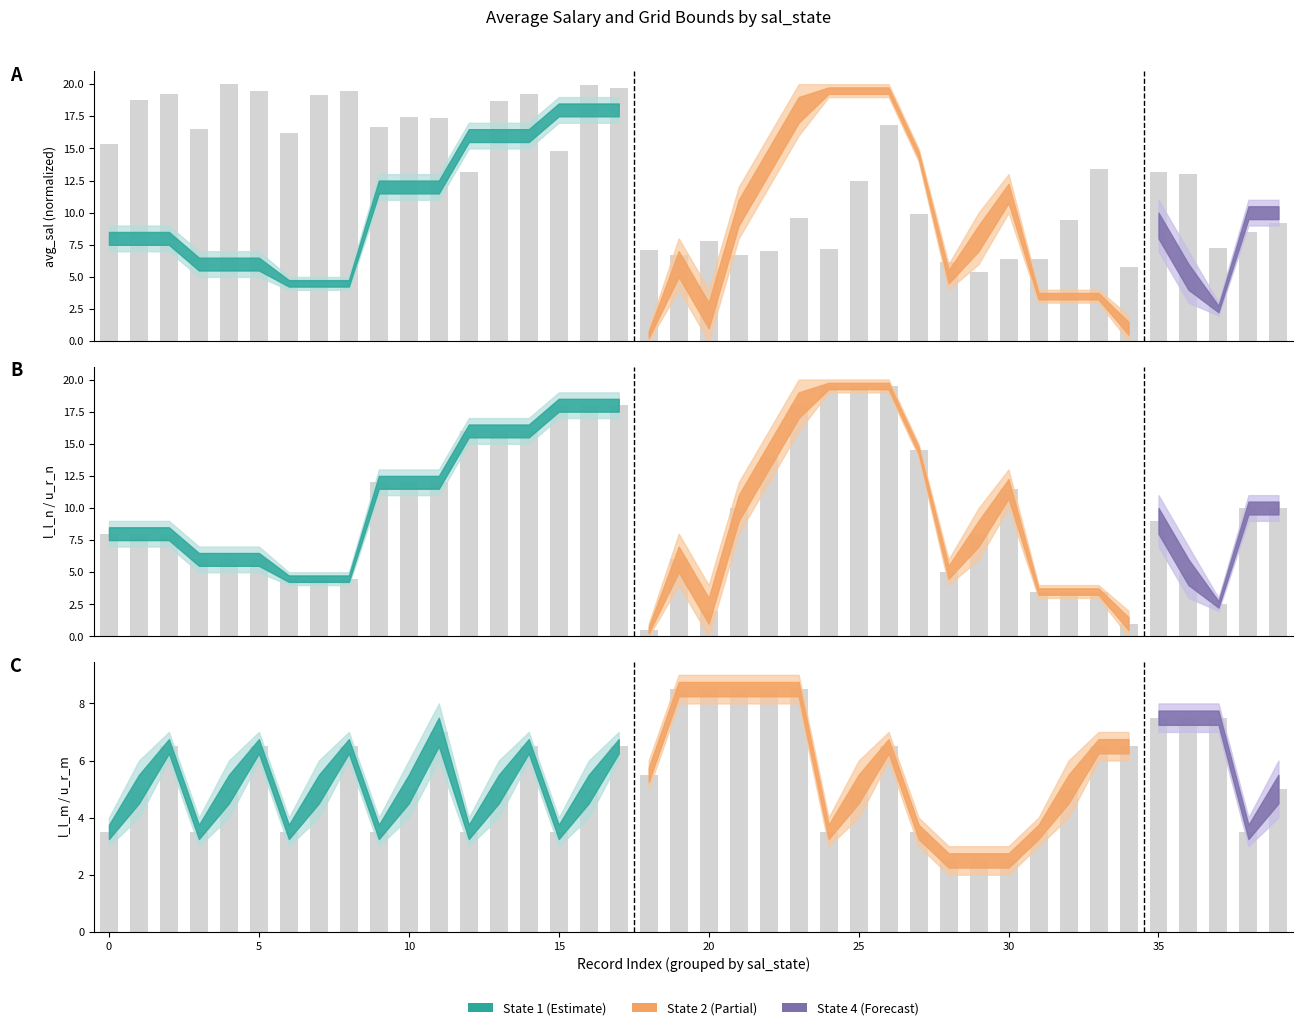

True or false: the data shows 6.5 at 34.

True